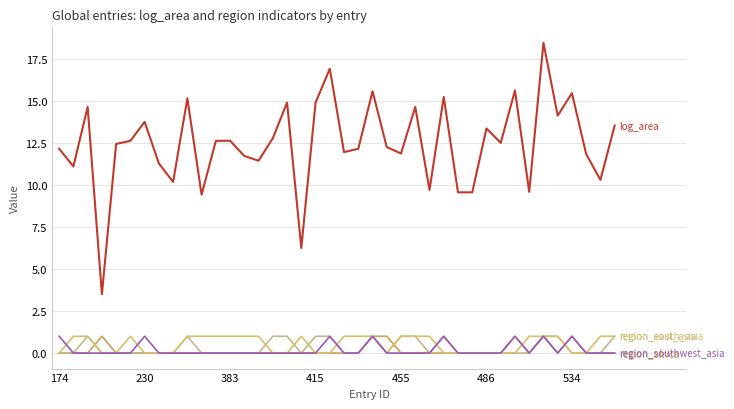

Does the chart display data point markers on the line(s)?

No